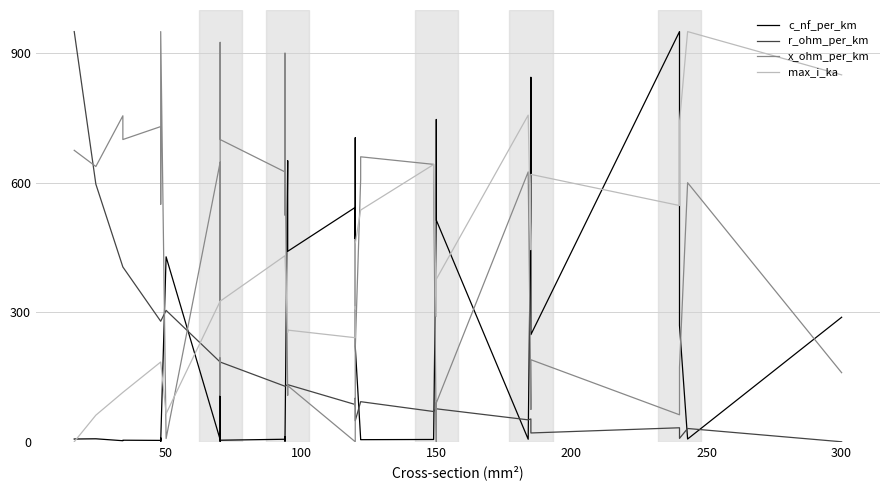

True or false: r_ohm_per_km has more than 1 points higher than both neighbors.

True